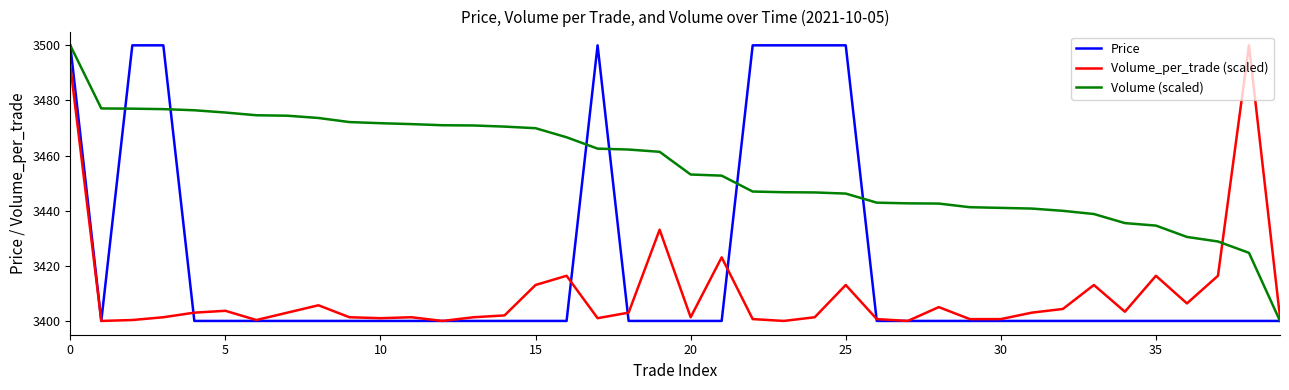

List the series in order of their overall mean, highest first.

Volume (scaled), Price, Volume_per_trade (scaled)